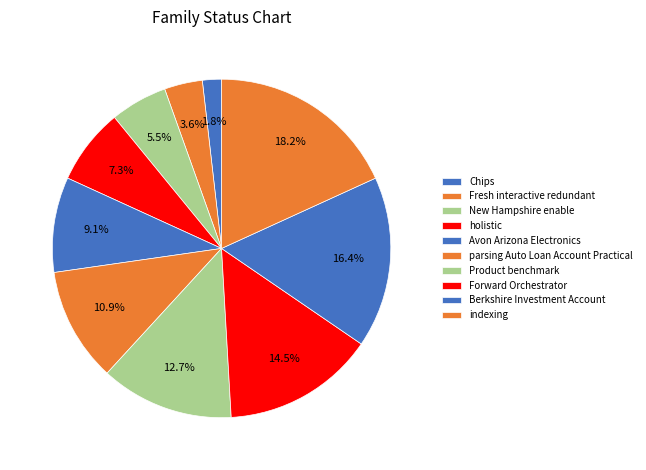

How much of the chart is everything except Chips?

98.2%